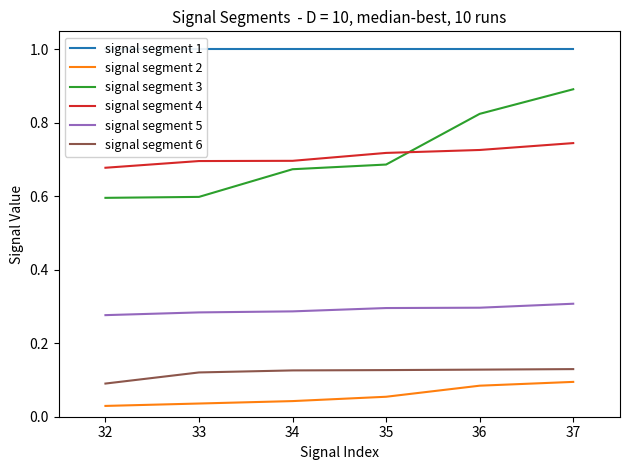

True or false: signal segment 6 and signal segment 4 intersect in this chart.

False